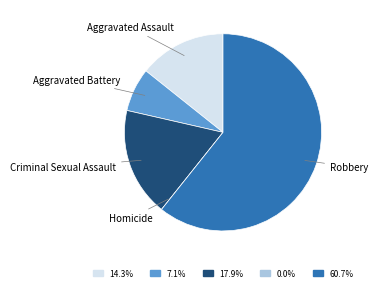

Is there any slice that represents more than half of the pie?

Yes